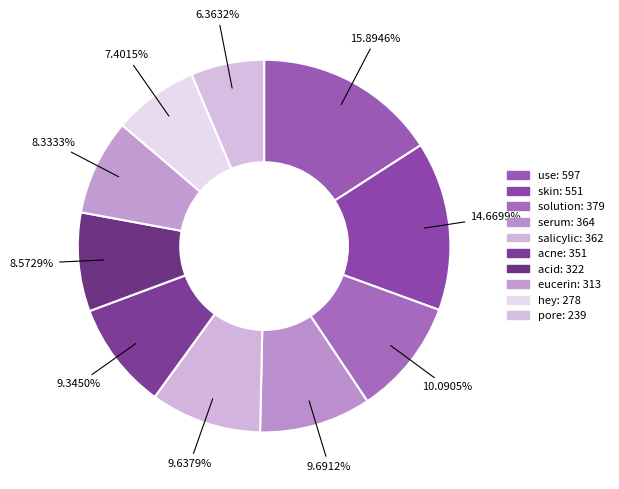

Count the number of slices in the pie.

10